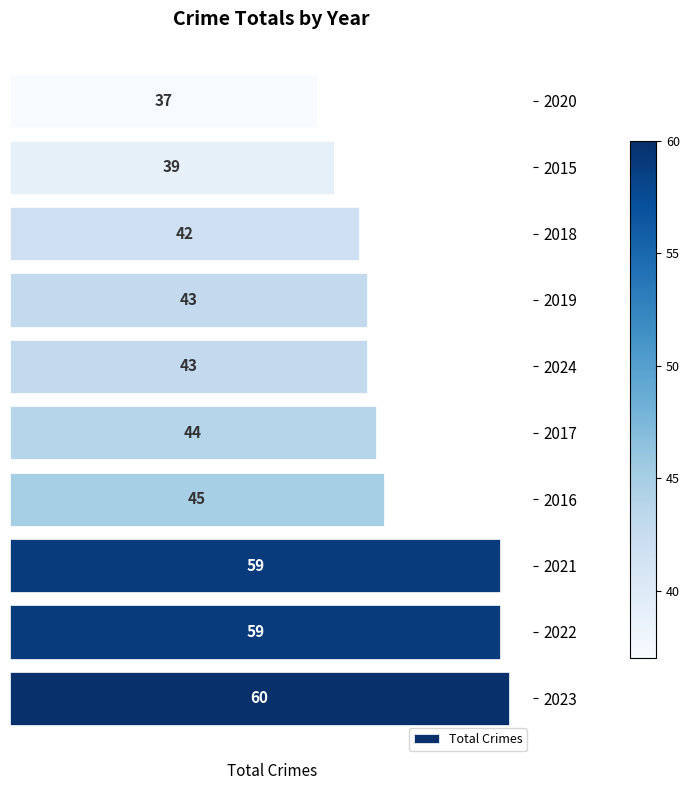

How many series are shown in this chart?

1